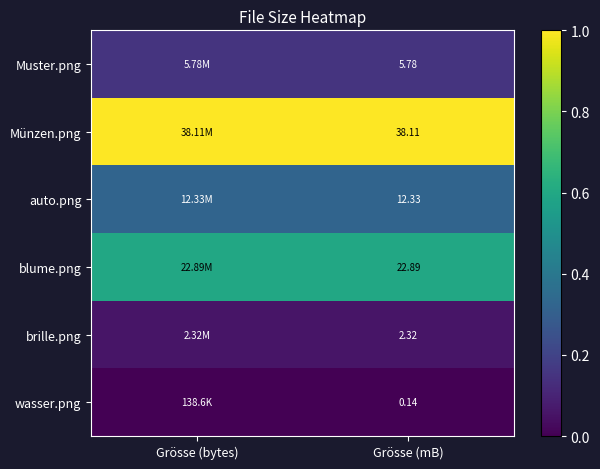

At Grösse (mB), list the series in order from largest to smallest.

Münzen.png, blume.png, auto.png, Muster.png, brille.png, wasser.png